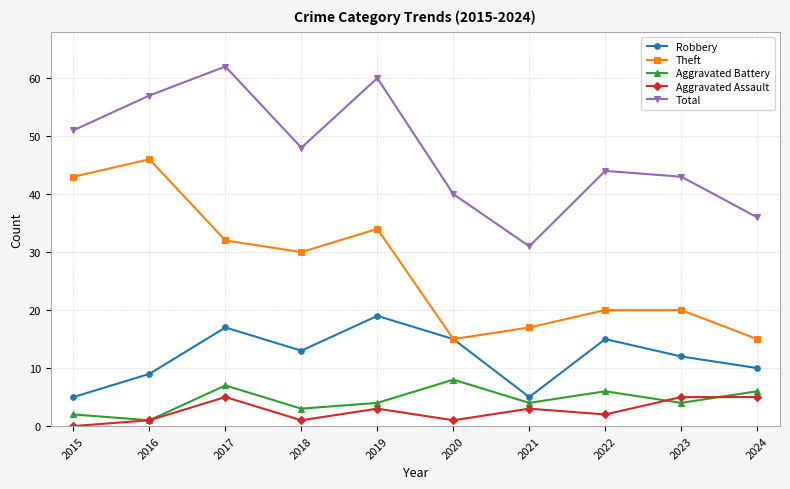

True or false: Total has more than 2 points higher than both neighbors.

True